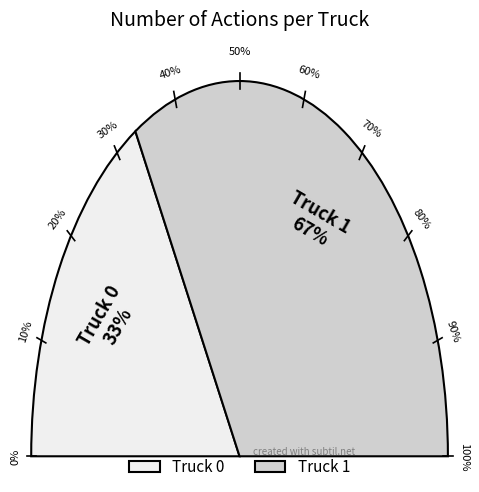

How many slices are in this pie chart?

2